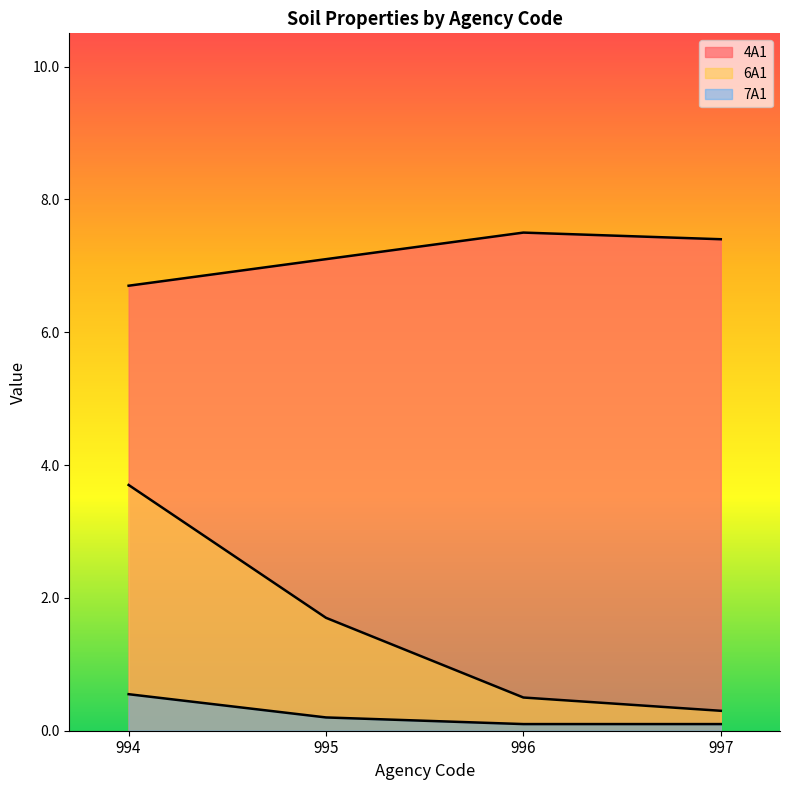

Does the chart display data point markers on the line(s)?

No